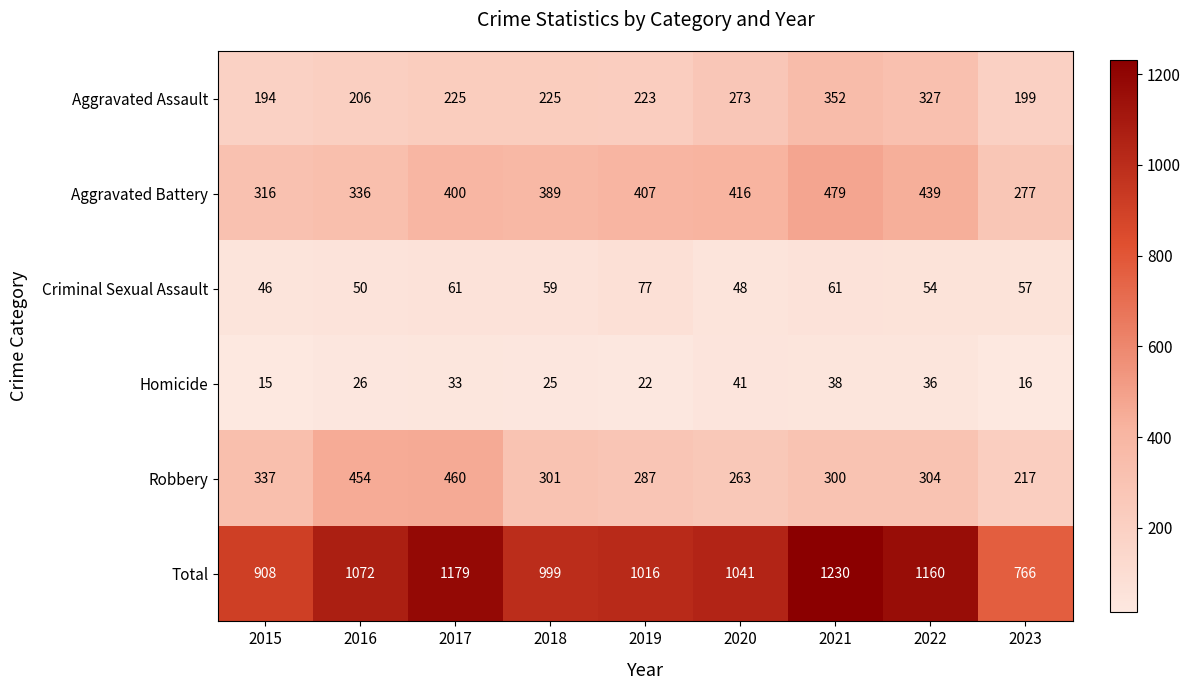

At 2016, list the series in order from largest to smallest.

Total, Robbery, Aggravated Battery, Aggravated Assault, Criminal Sexual Assault, Homicide